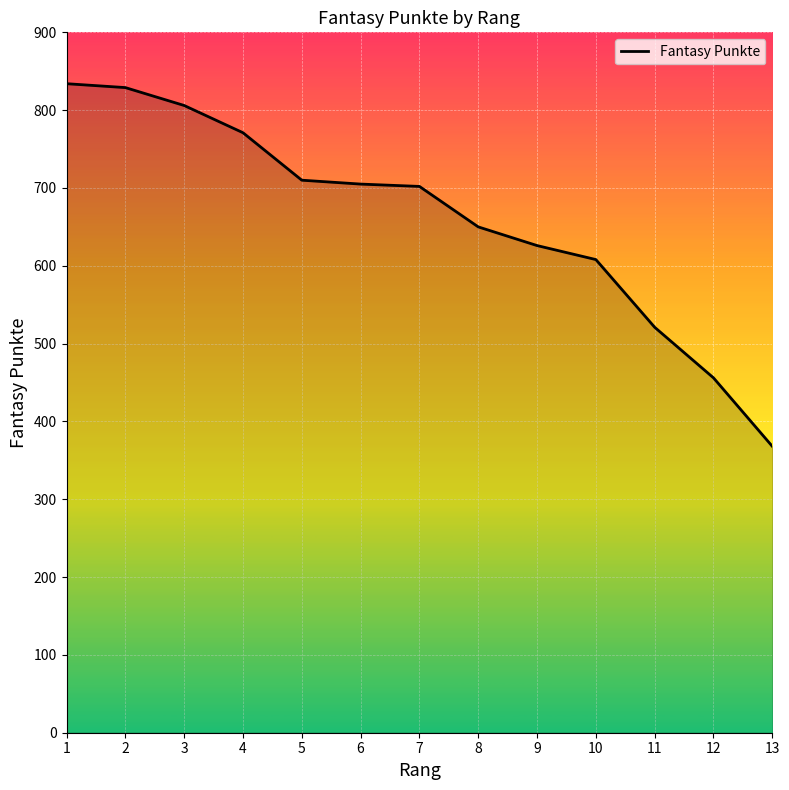

How many lines are shown in the chart?

1